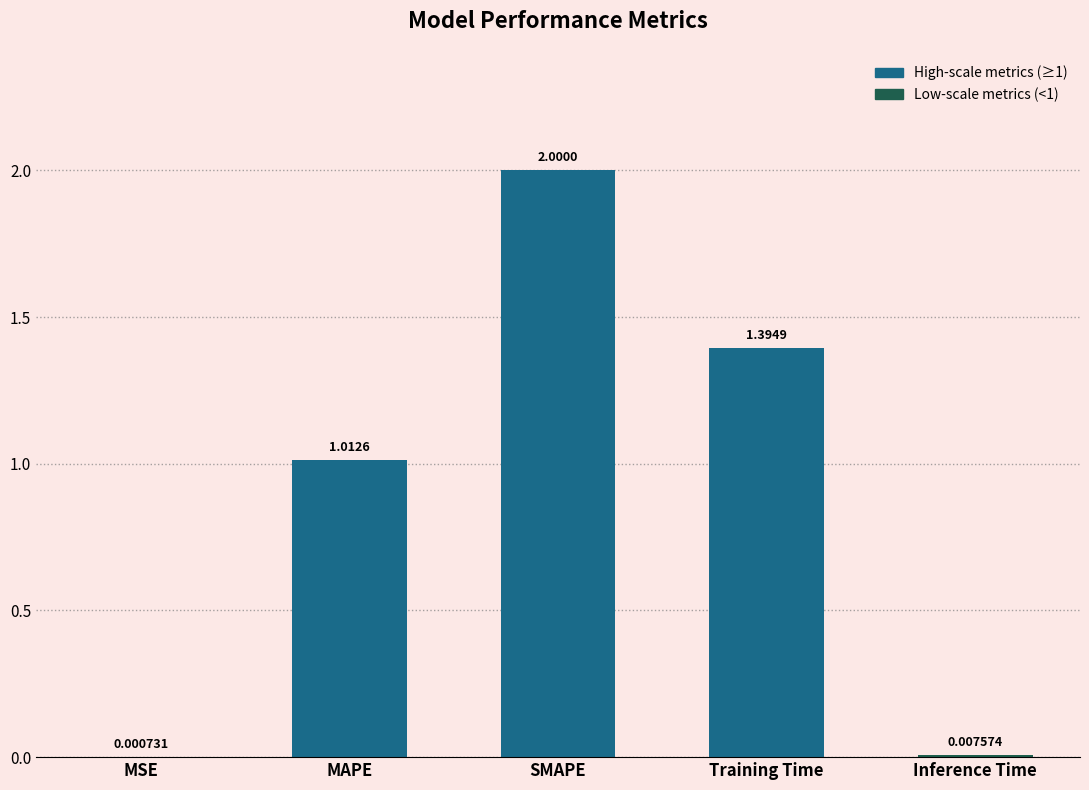

At which label does the data first exceed 1?

MAPE